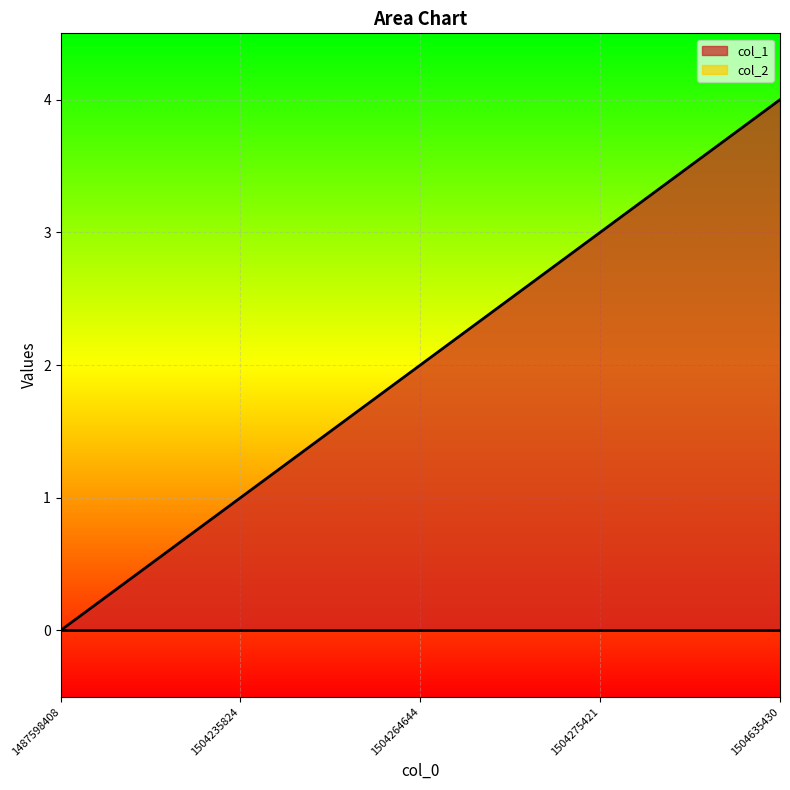

How many data points are above 2?

2